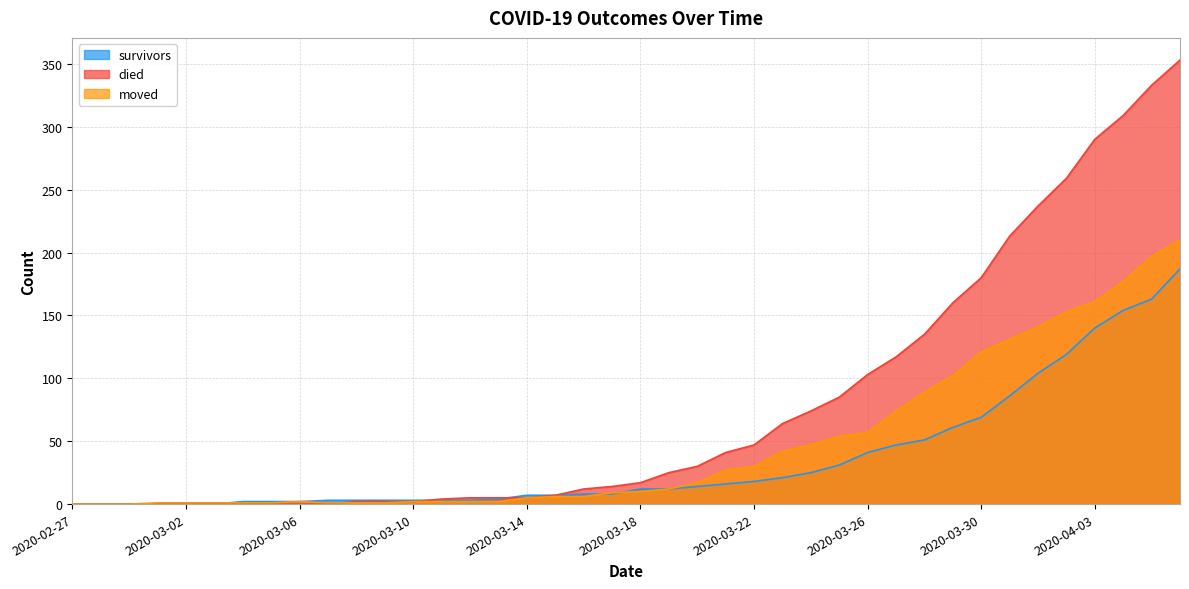

True or false: died and moved cross at least once.

True